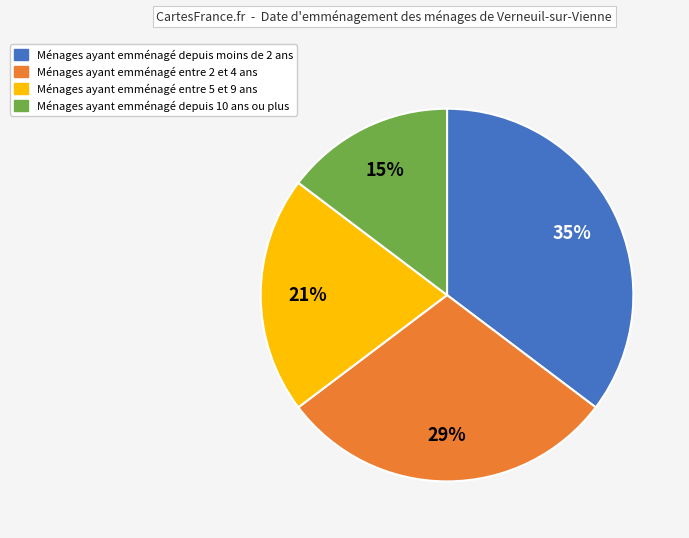

Is there a majority slice in this chart?

No